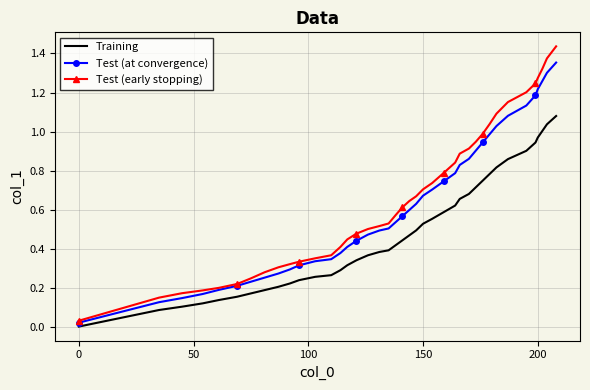

Which series has the widest spread of values?

Test (early stopping)